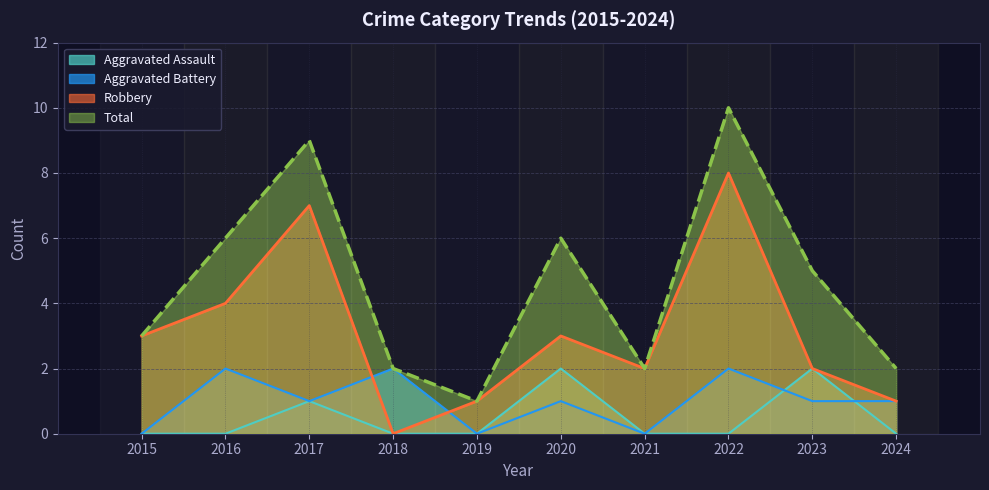

What is the average value of the Total series?

5